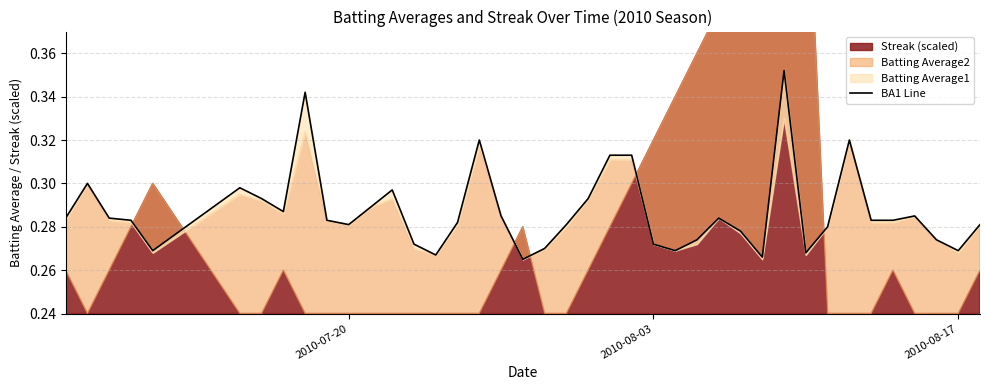

Does the chart have visible grid lines?

Yes